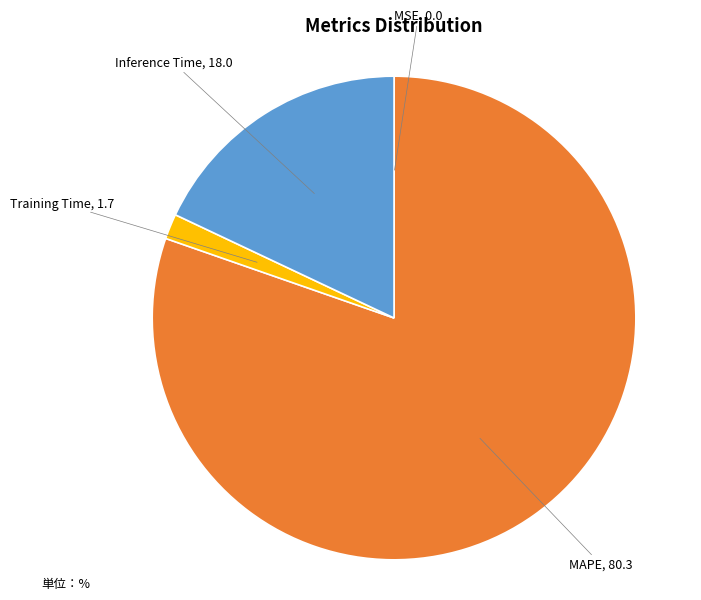

Is there a majority slice in this chart?

Yes